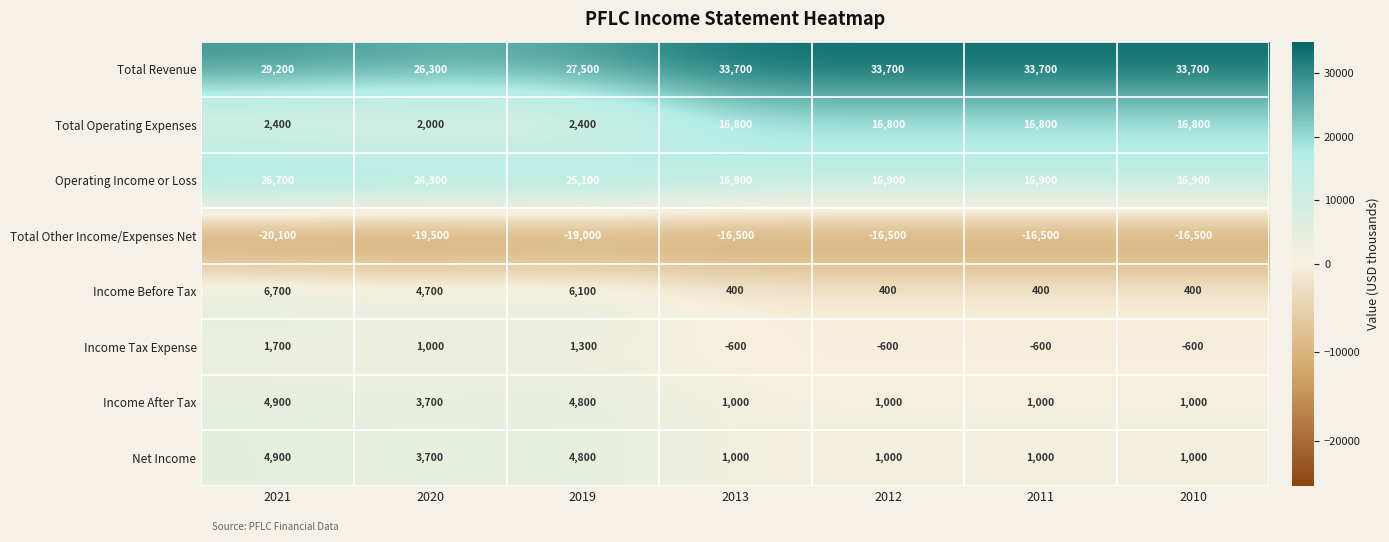

How many Total Revenue values are between 27500 and 33700?

6